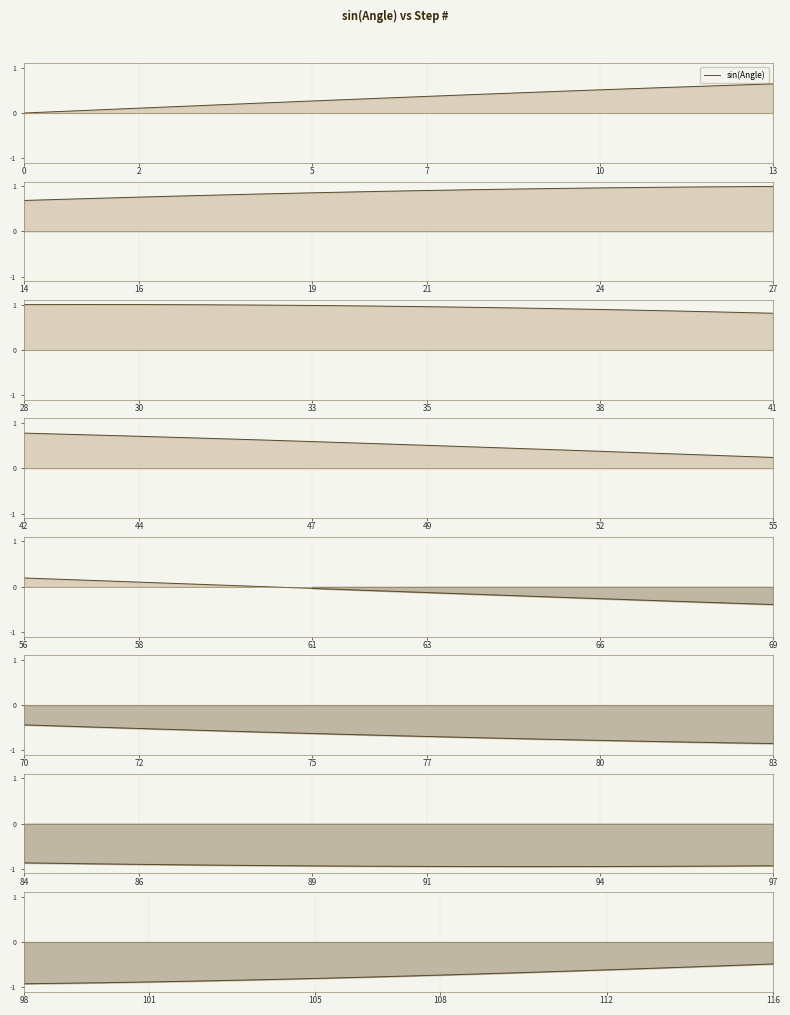

True or false: the data shows -0.9 at 17.

False